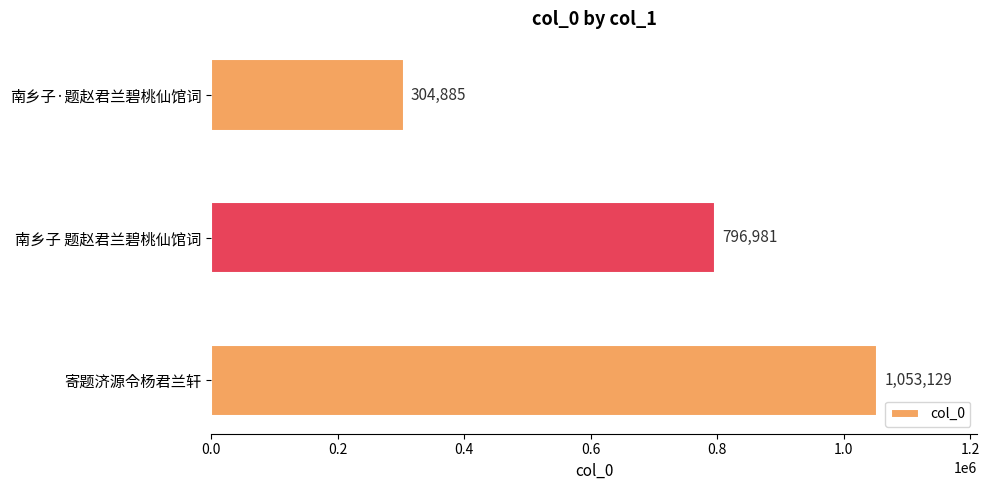

List the labels in order of value, largest first.

寄题济源令杨君兰轩, 南乡子 题赵君兰碧桃仙馆词, 南乡子·题赵君兰碧桃仙馆词